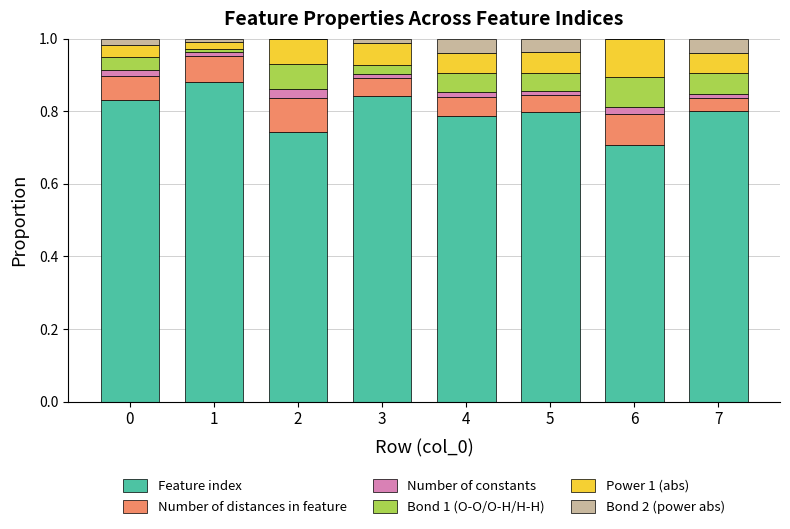

True or false: Feature index has a value of 0.5 at 5.

False